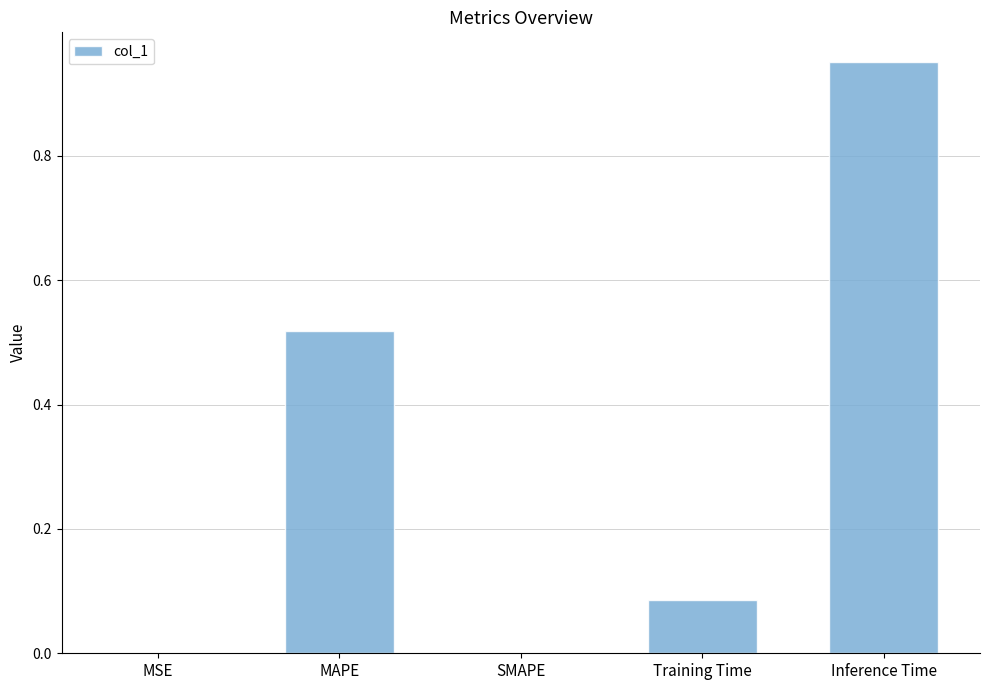

How many distinct data groups are displayed?

1